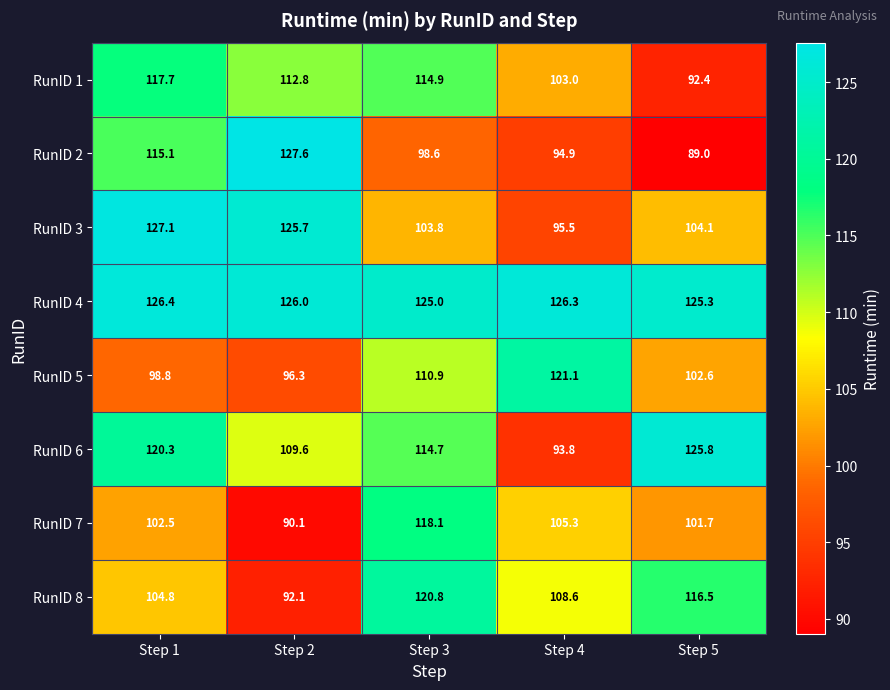

At how many categories does at least one series exceed 100?

5